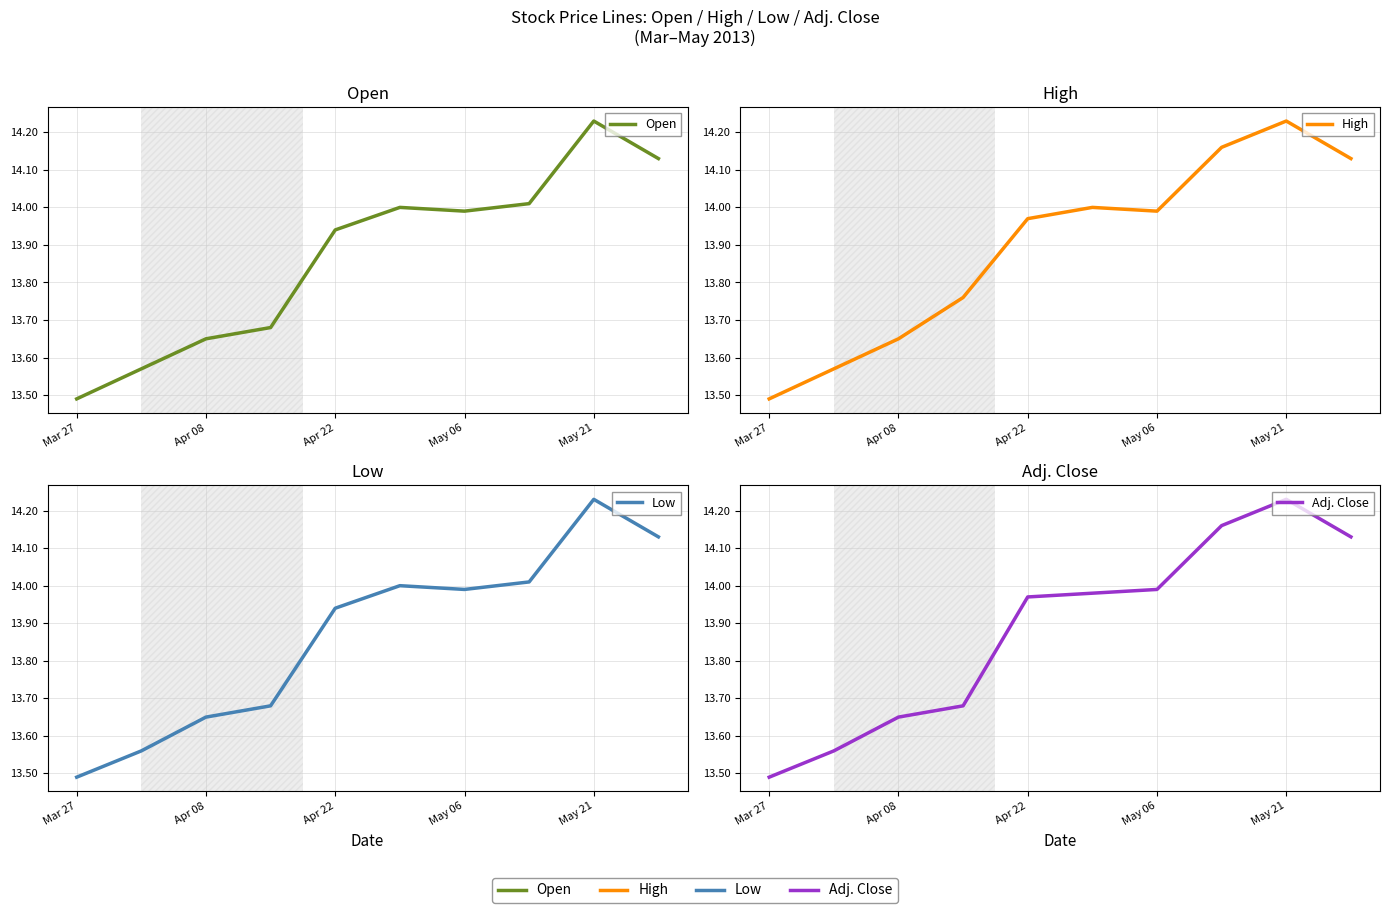

Does the chart display data point markers on the line(s)?

No